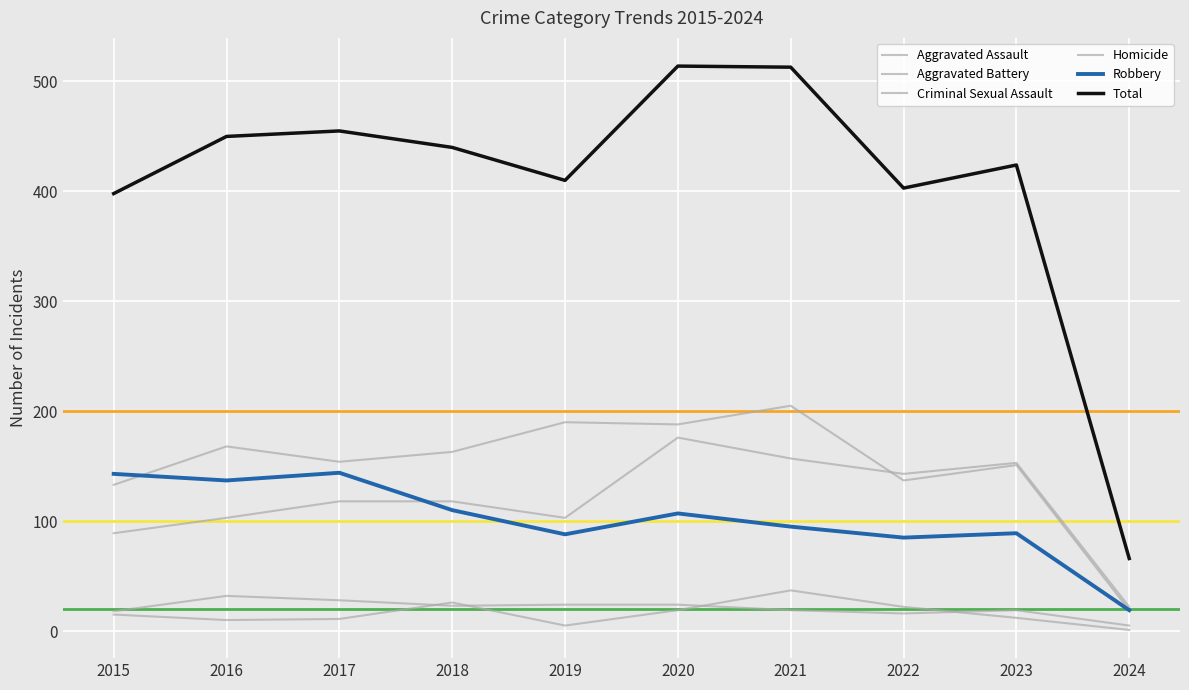

In Criminal Sexual Assault, how many points are lower than both neighbors (excluding endpoints)?

2